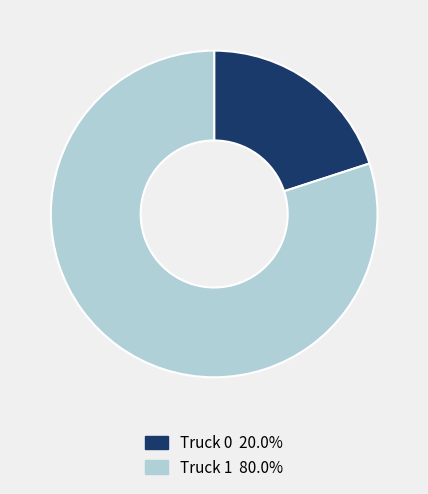

Is the sum of Truck 0 20.0% and Truck 1 80.0% greater than half?

Yes